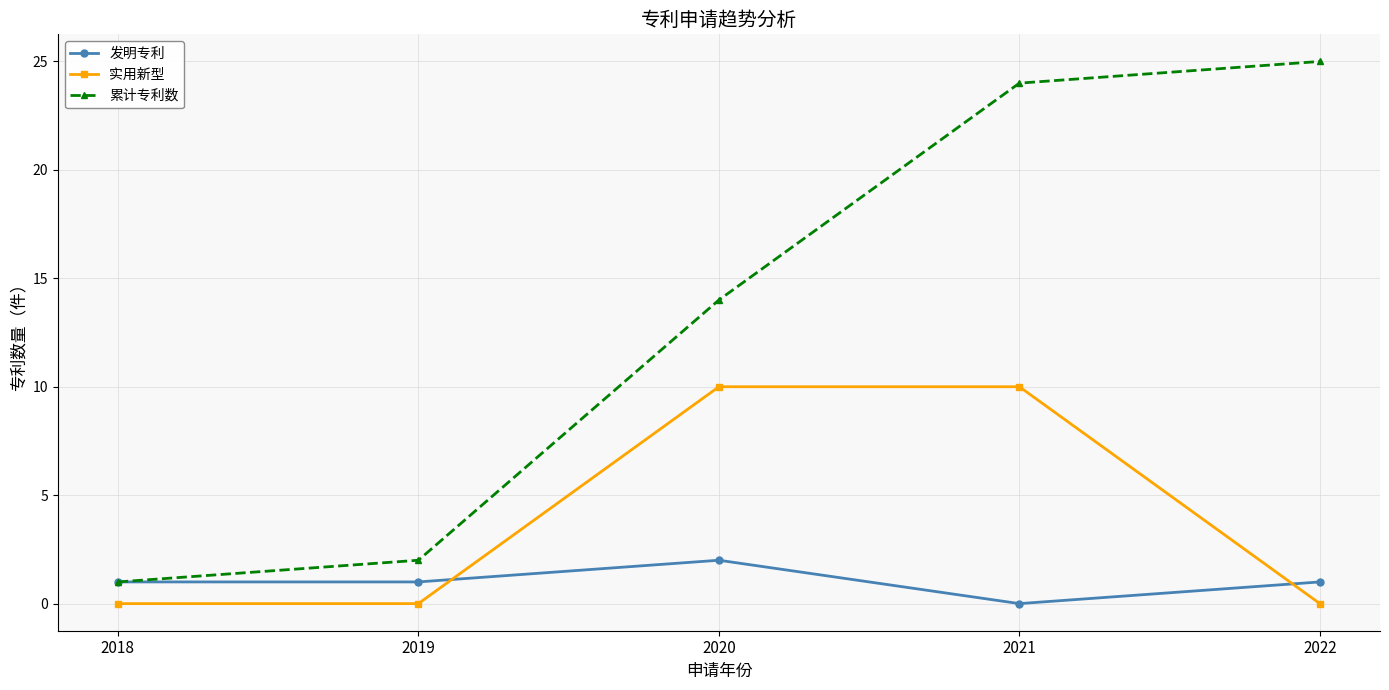

Is the value of 实用新型 at 2022 greater than the value of 发明专利 at 2020?

No